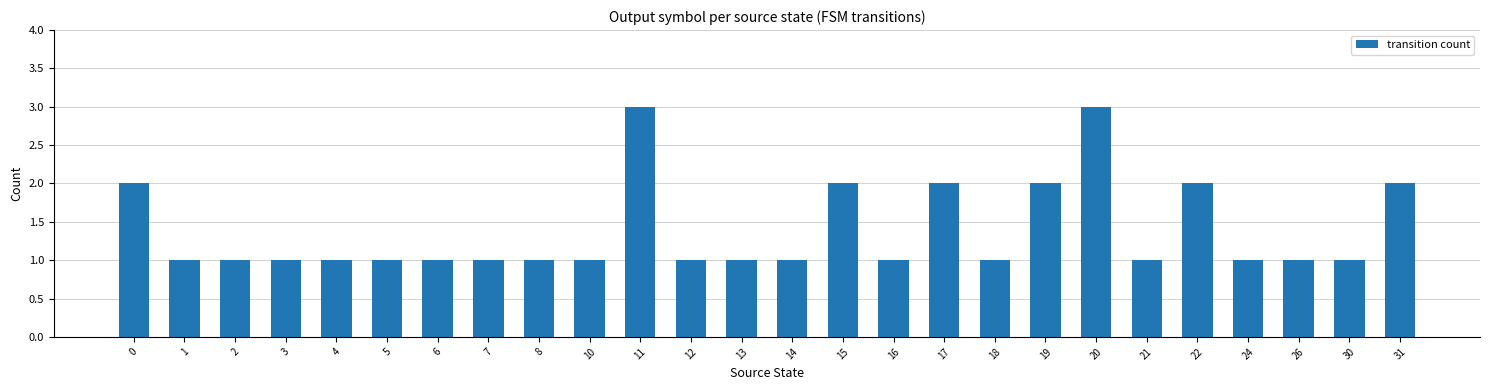

What is the minimum value shown in the chart?

1